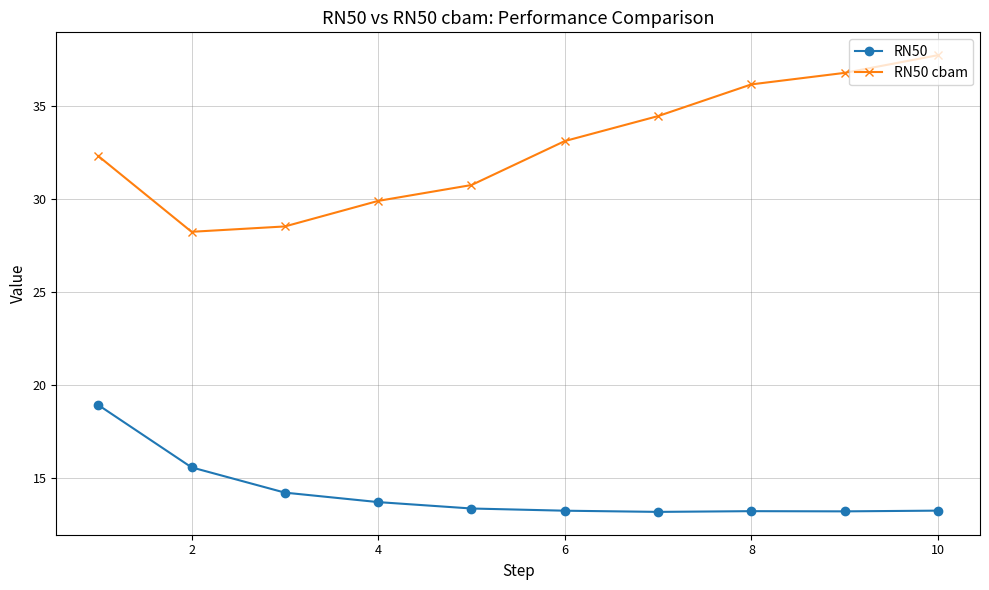

What is the difference between the second highest and second lowest values in the RN50 series?

2.4